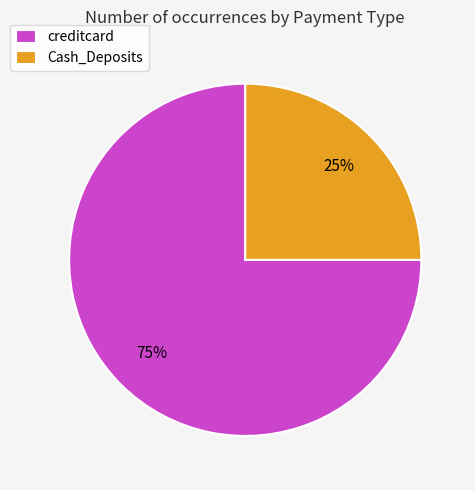

What percentage is the Cash_Deposits slice, to the nearest percent?

25%